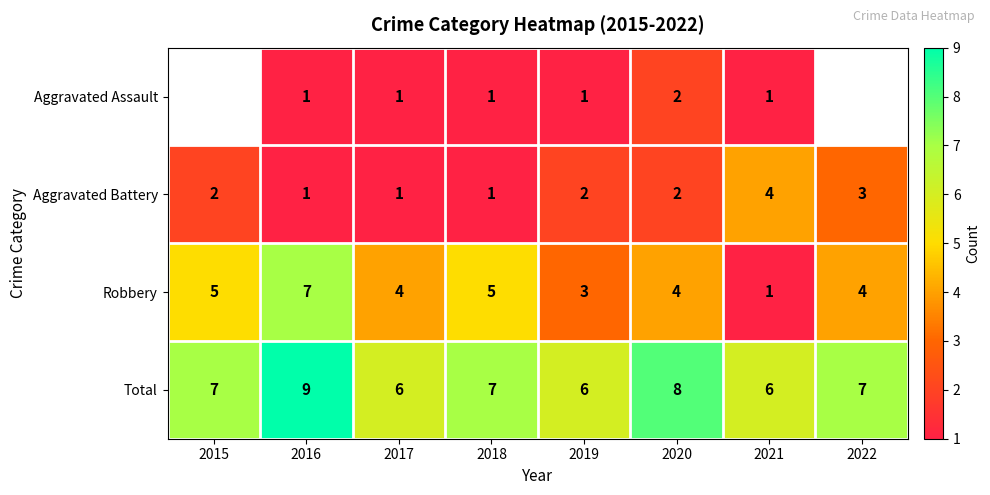

What is the sum of the Total values at 2016 and 2015?

16